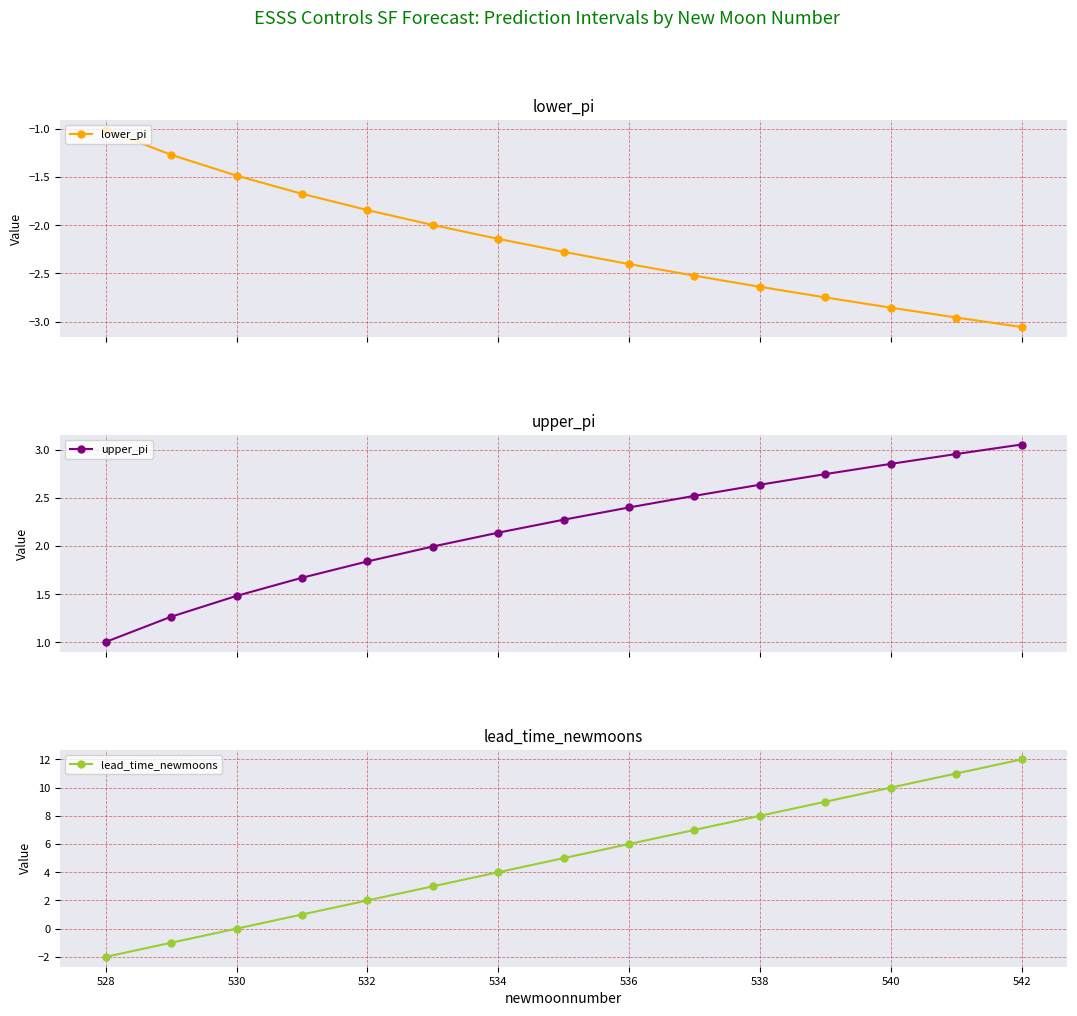

True or false: lower_pi has more than 2 interior local peaks.

False